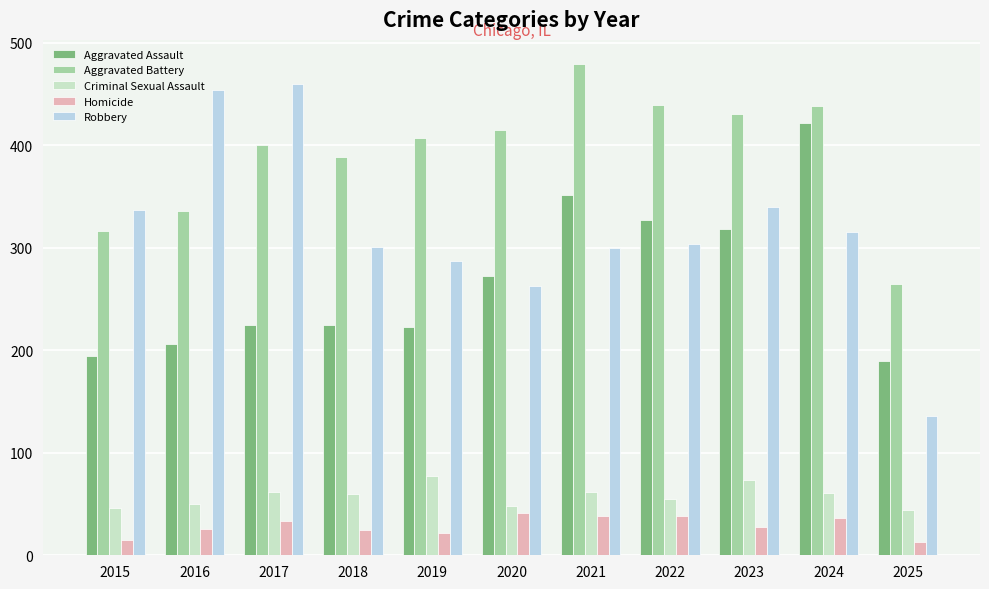

At how many categories does at least one series exceed 32?

11